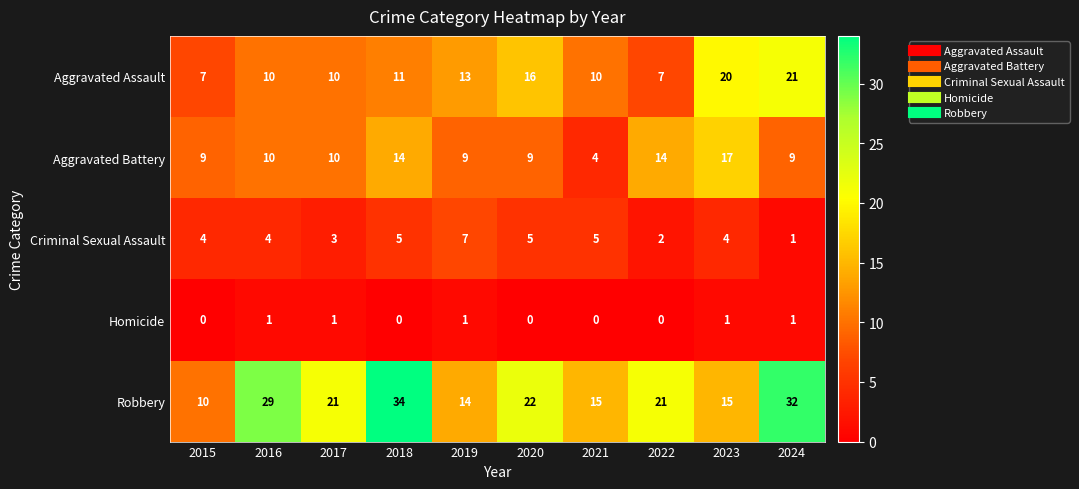

Rank the series by their maximum value, from highest to lowest.

Robbery, Aggravated Assault, Aggravated Battery, Criminal Sexual Assault, Homicide